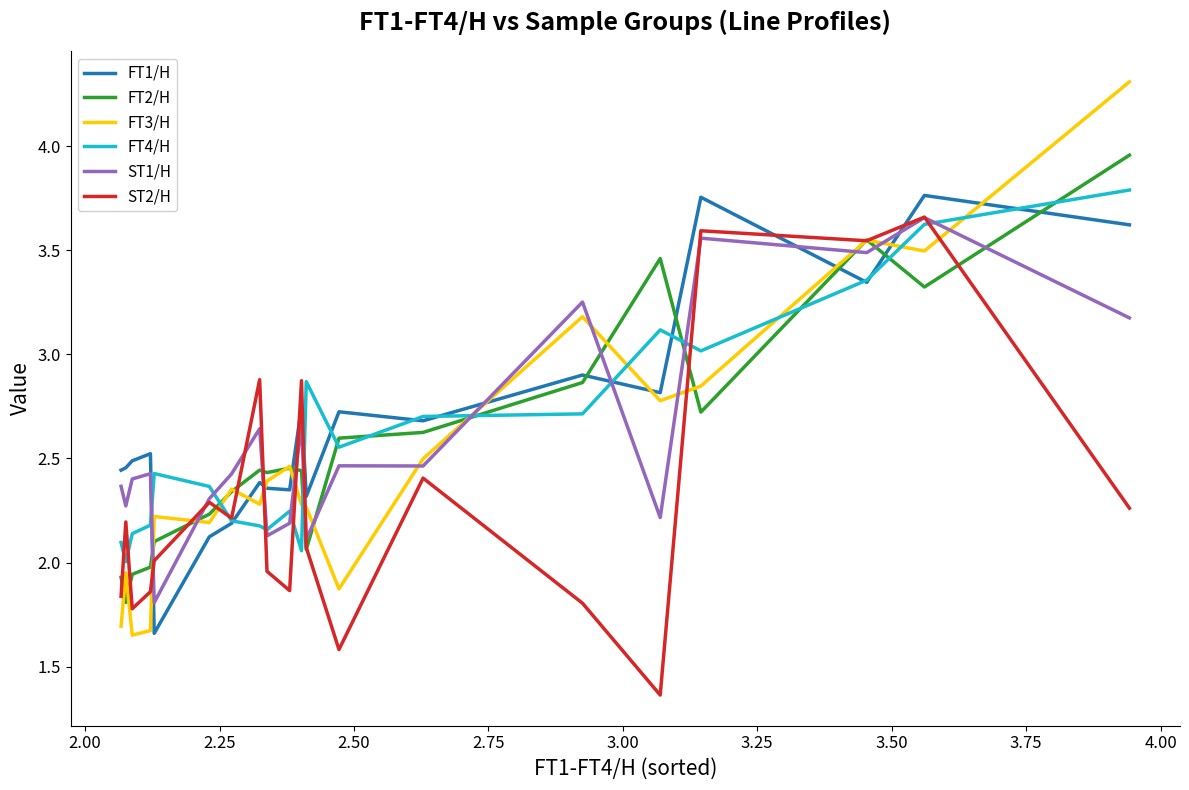

How many lines are shown in the chart?

6